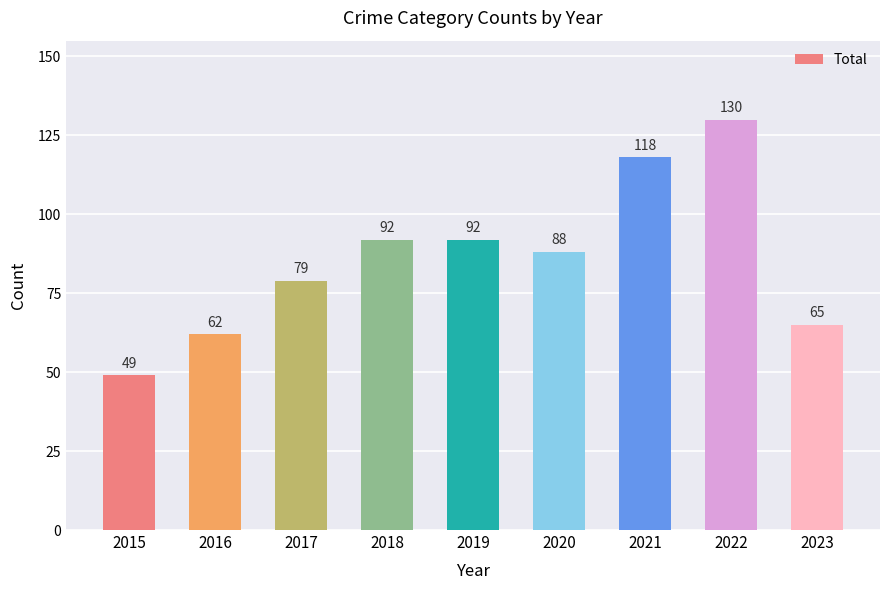

Reading left to right, extract all data points from this chart.

2015=49	2016=62	2017=79	2018=92	2019=92	2020=88	2021=118	2022=130	2023=65